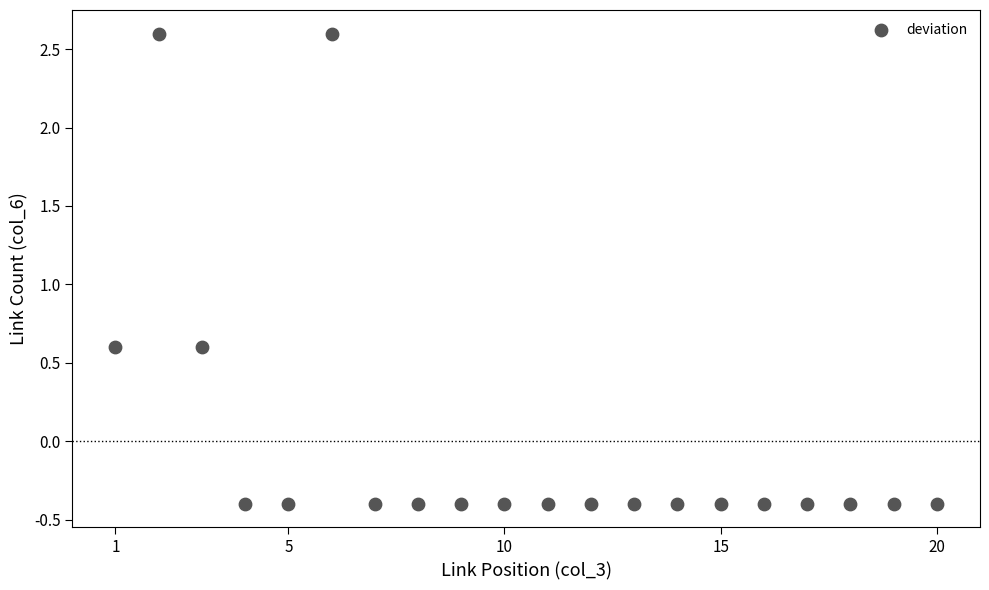

What is the range of Y values (max minus min)?

3.0